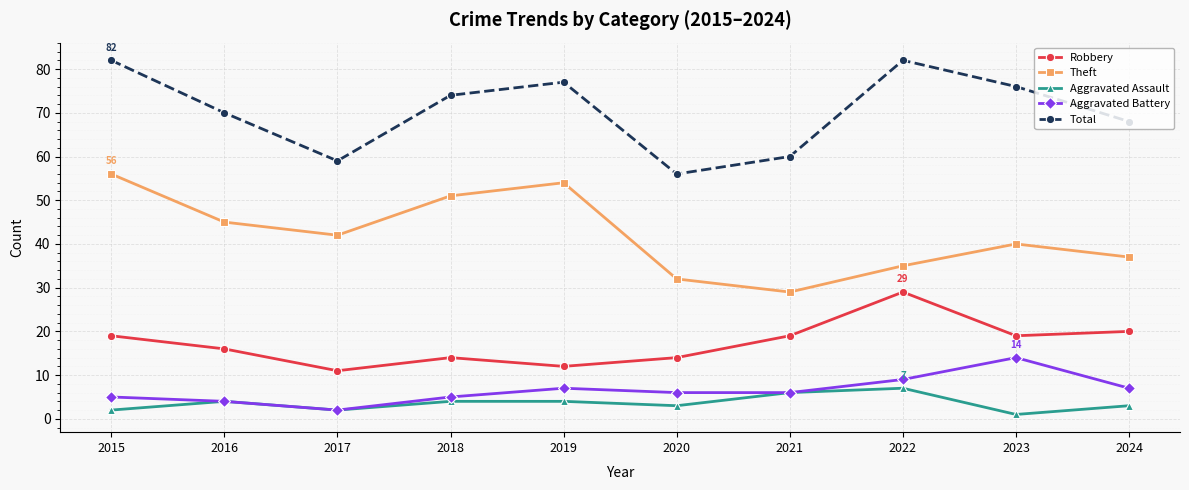

What is the lowest value of the Aggravated Assault series?

1